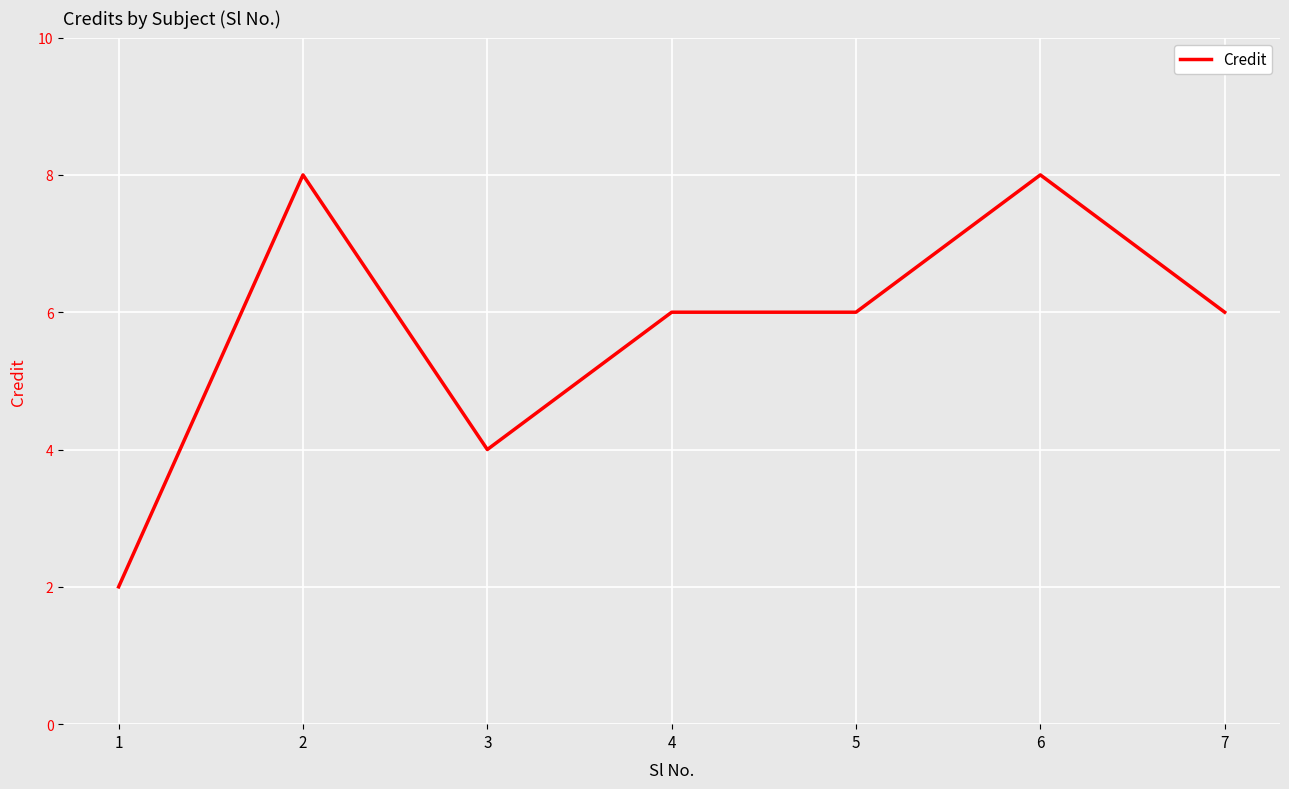

True or false: the data has more than 0 interior local peaks.

True